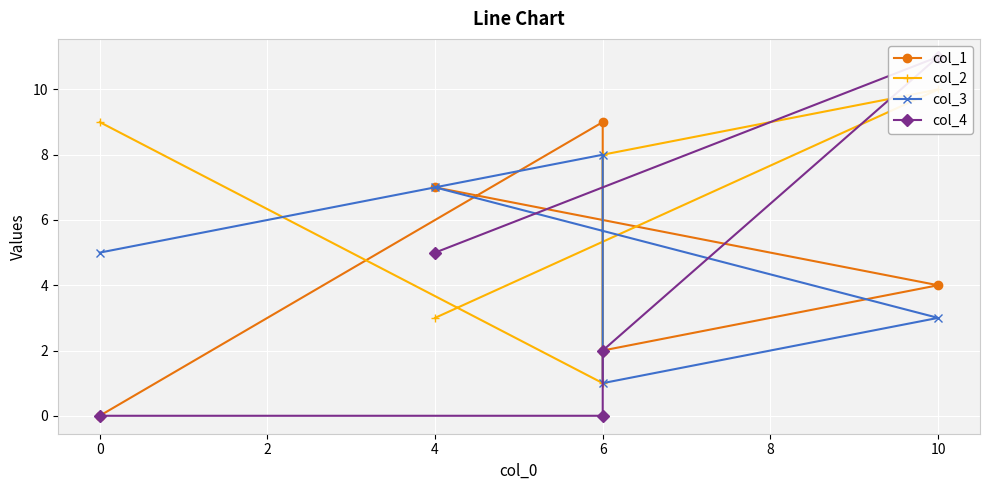

What is the difference between the maximum and second lowest values in the col_1 series?

7